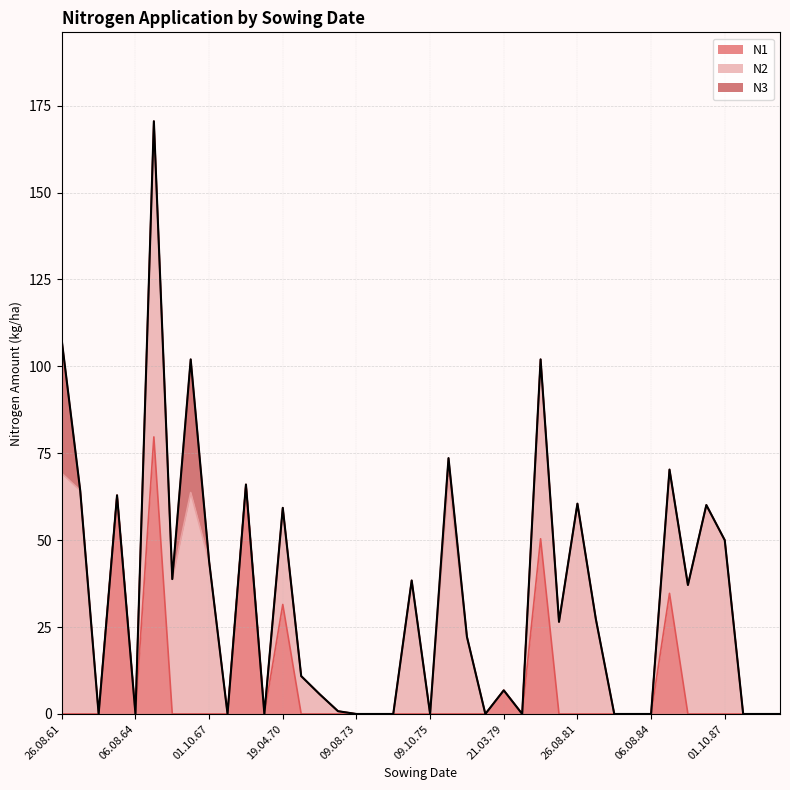

Between 13.04.64 and 03.10.82, which series saw the biggest shift?

N1